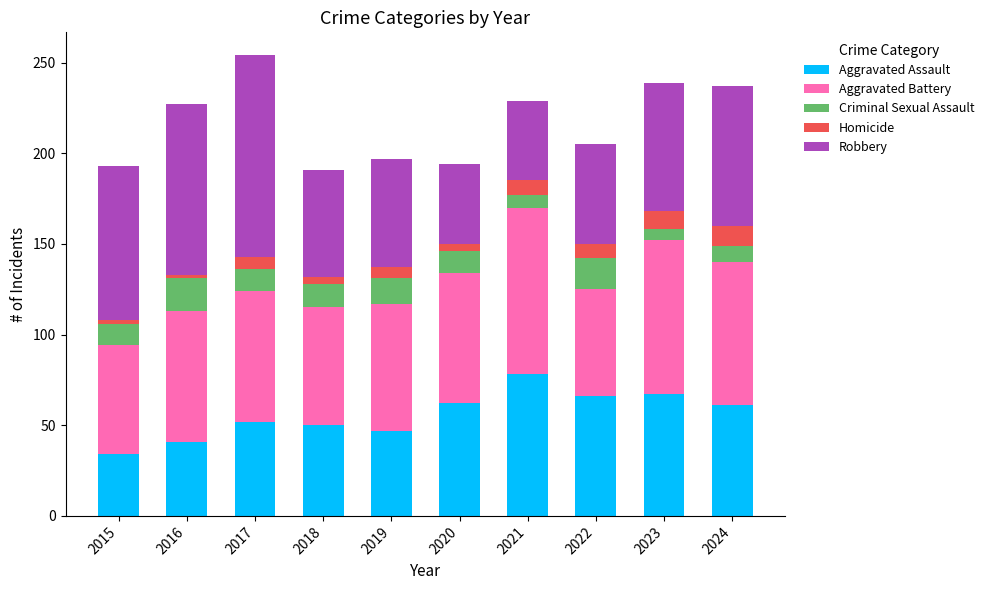

Count the number of categories in the chart.

10